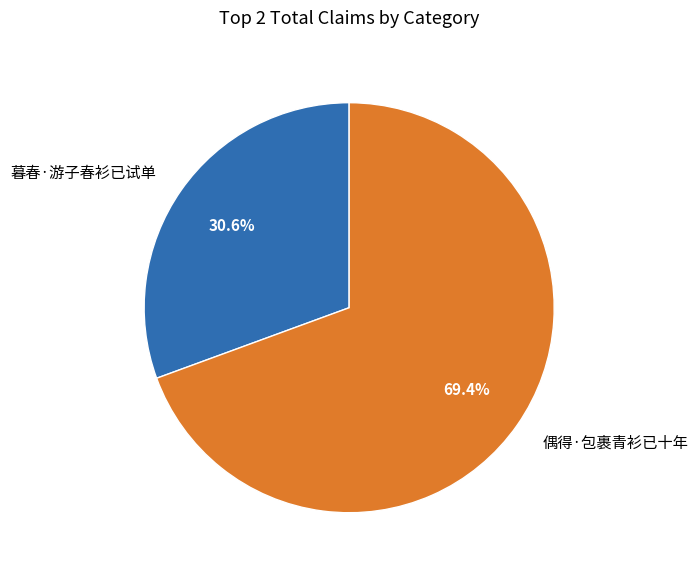

To the nearest percent, what is the combined percentage of 暮春·游子春衫已试单 and 偶得·包裹青衫已十年?

100%